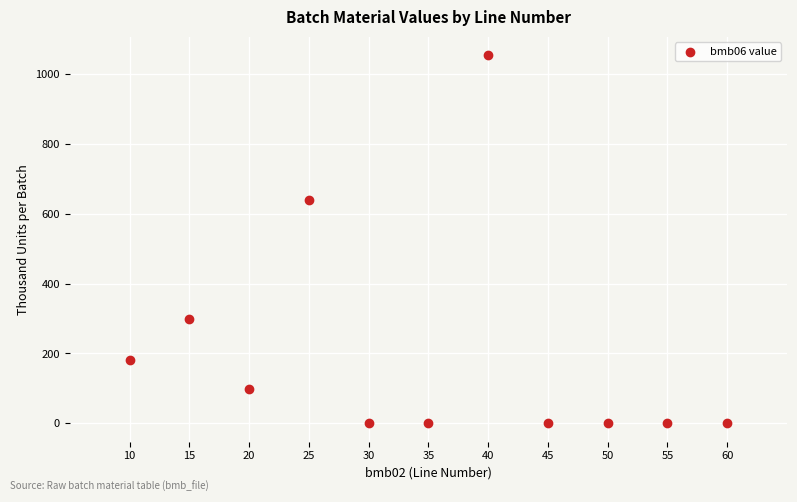

What is the average X value?

35.0